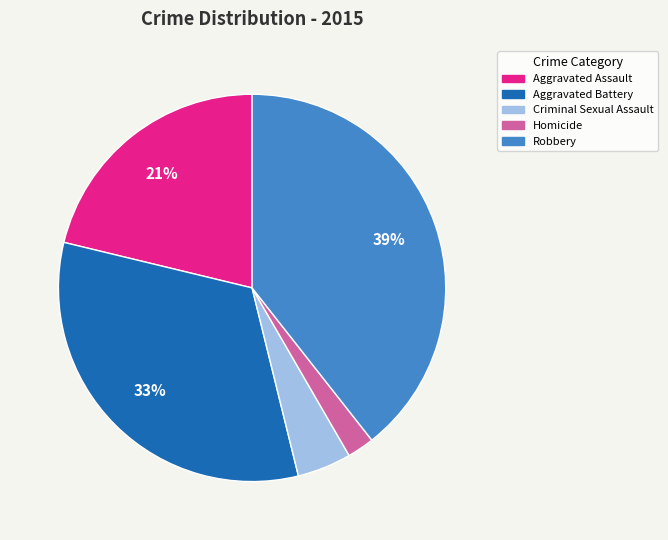

Which has a higher value, Aggravated Battery or Aggravated Assault?

Aggravated Battery